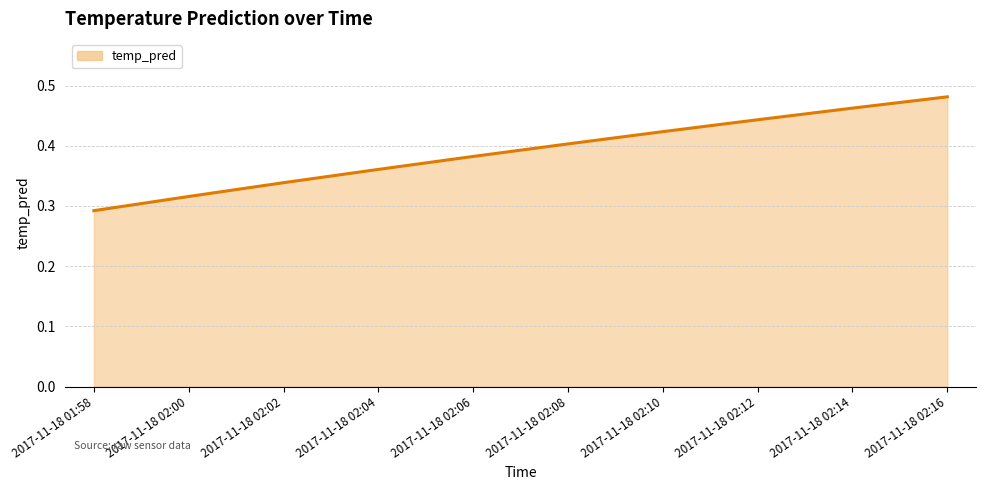

What is the average value?

0.4